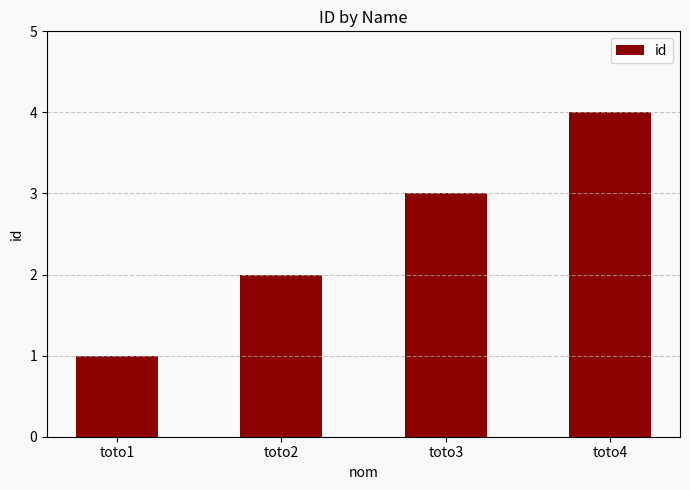

What is the ratio of the value at toto2 to the value at toto1?

2.0